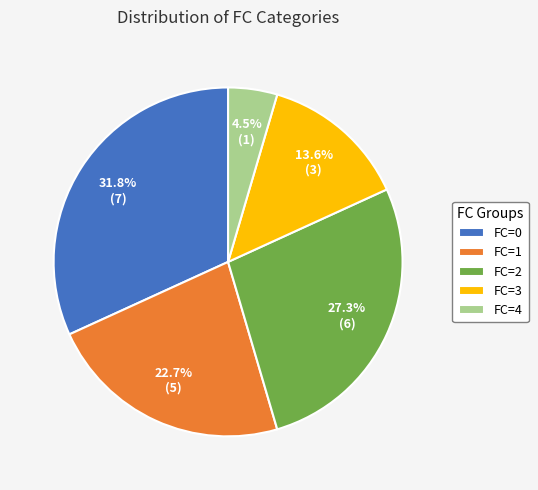

Count the number of slices in the pie.

5